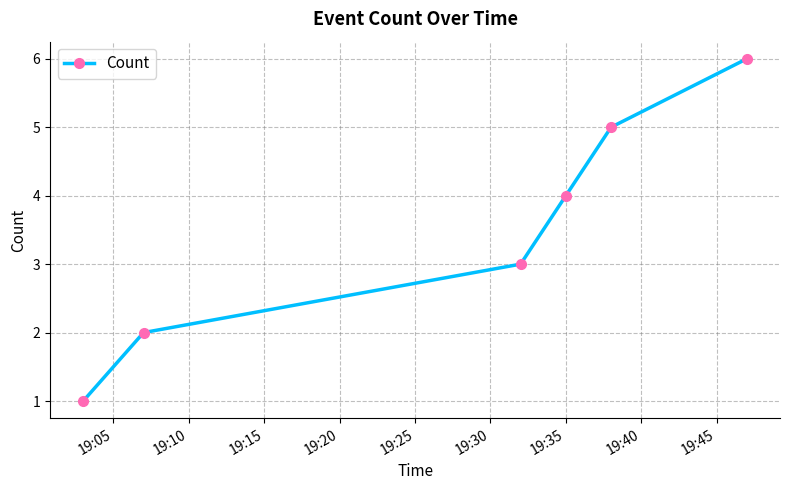

What is the maximum value shown in the chart?

6